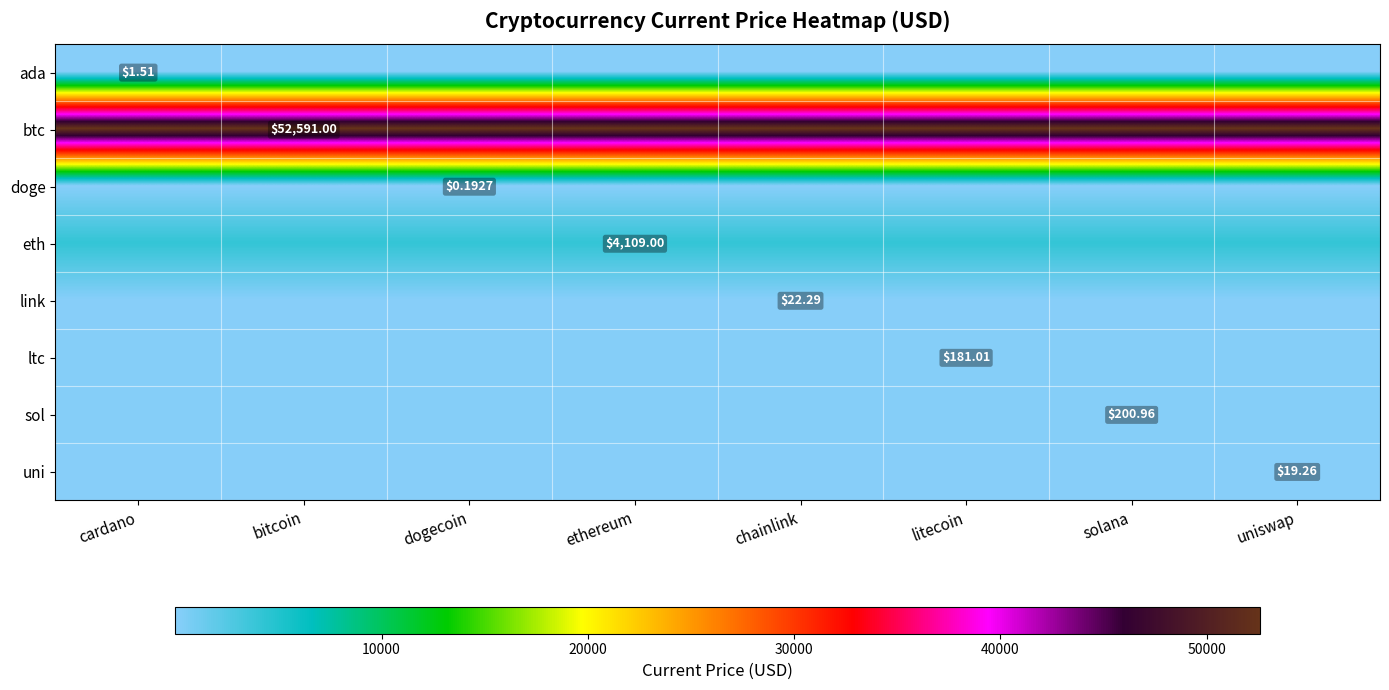

What is the spread (max minus min) of values at cardano?

52590.8